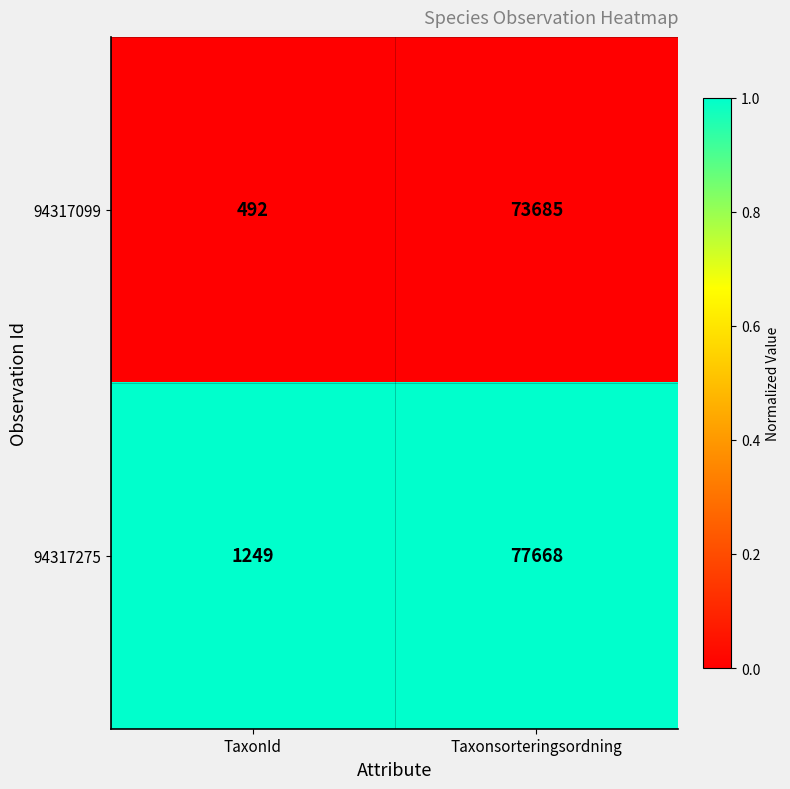

The value of 94317275 at TaxonId is 1249. True or false?

True